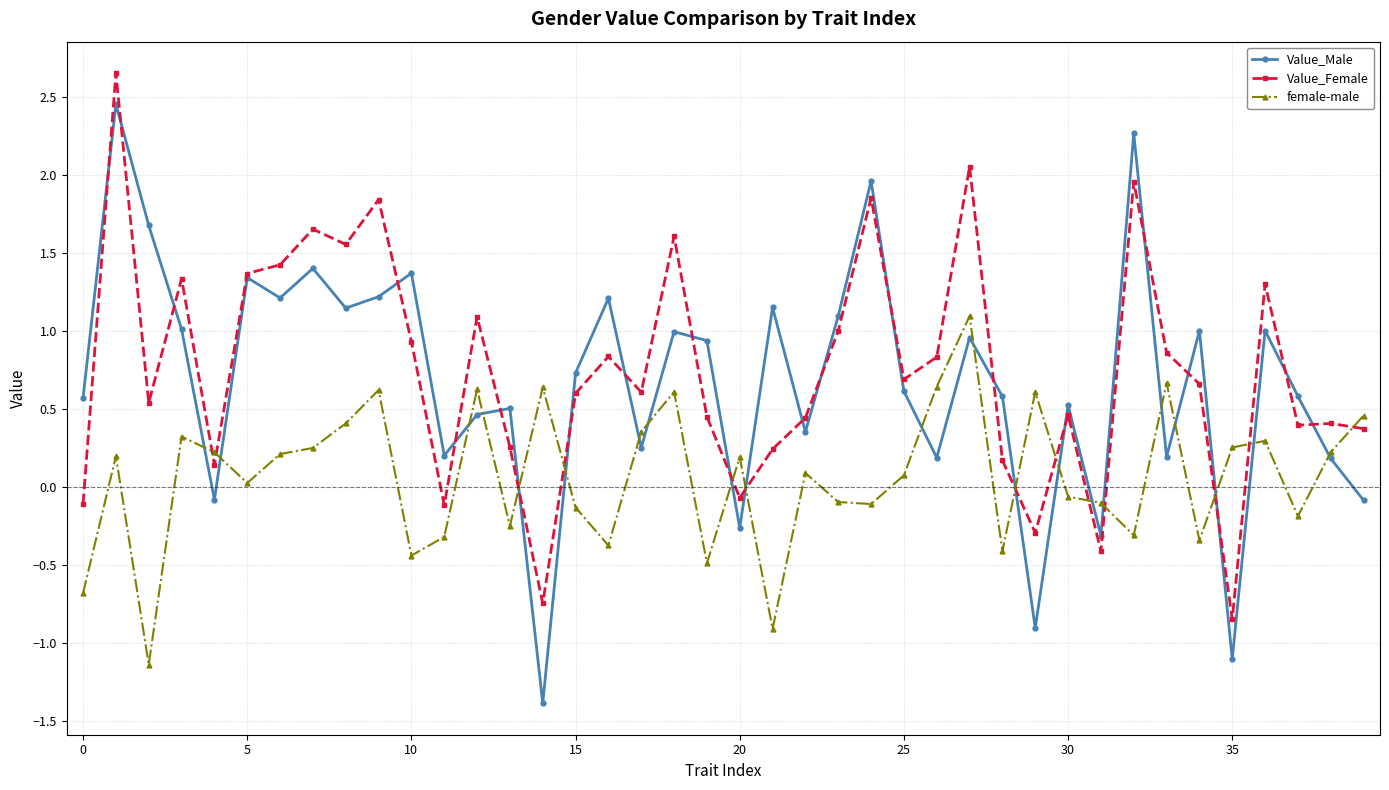

What is the lowest value of the Value_Male series?

-1.4